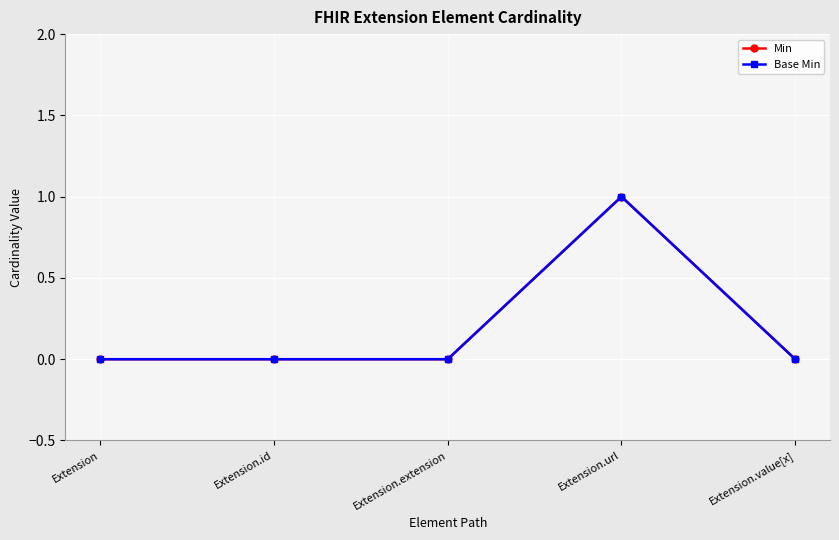

Is it true that Base Min equals 0 at Extension?

True